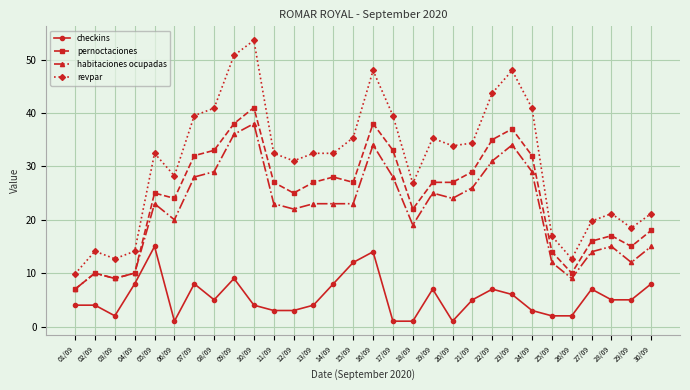

True or false: revpar has more than 1 points higher than both neighbors.

True